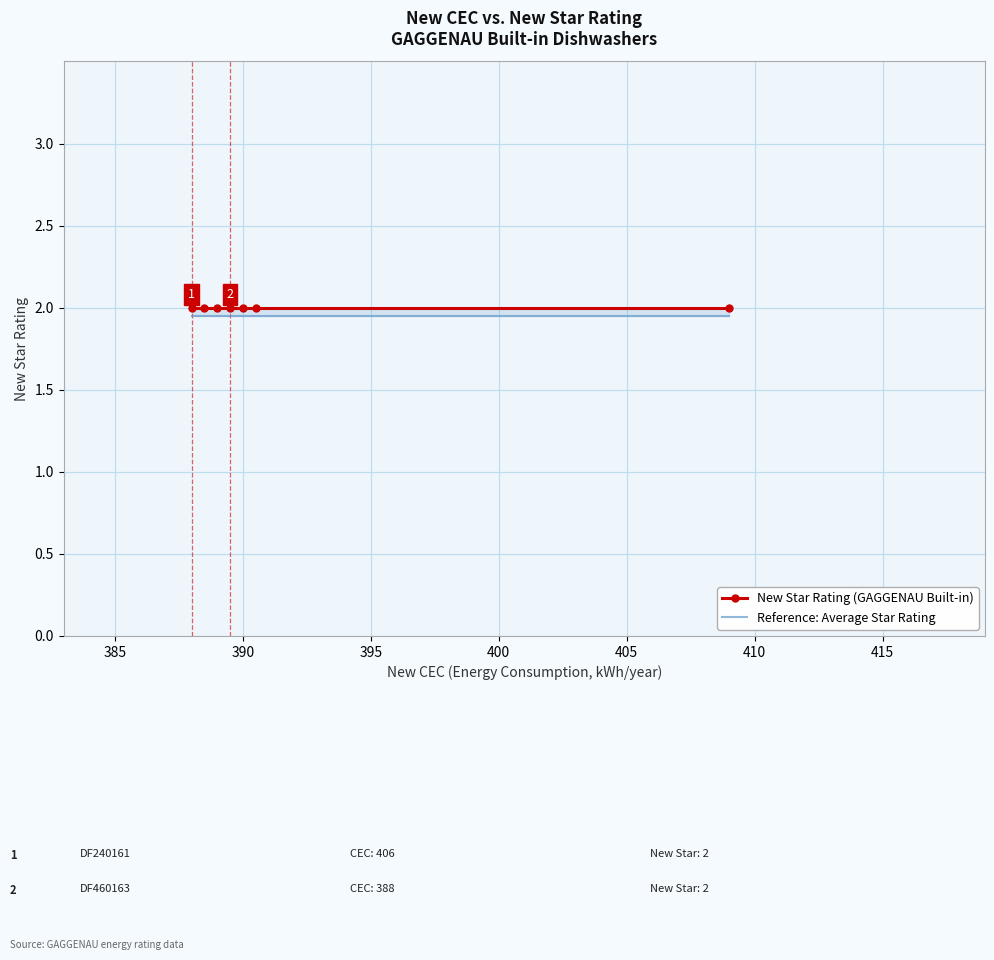

Which series has the largest range (max minus min)?

New Star Rating (GAGGENAU Built-in)